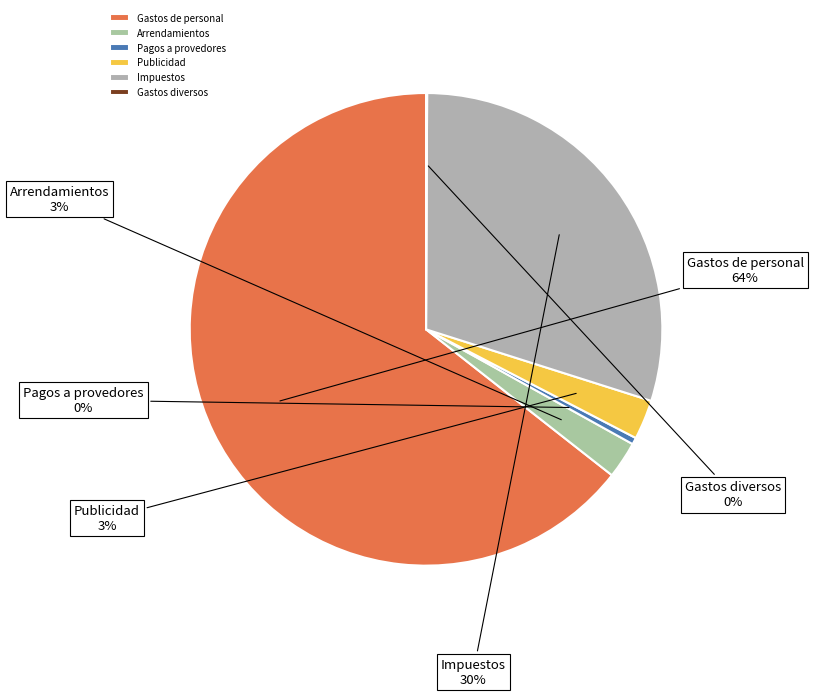

What is the largest slice in the pie chart?

Gastos de personal